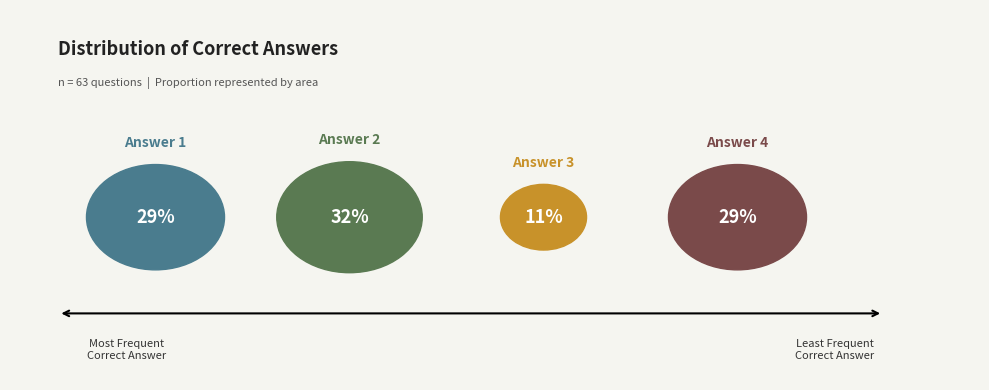

Which slice is the smallest?

3